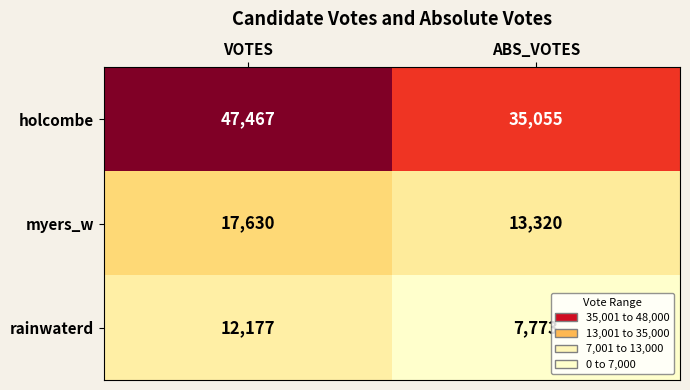

True or false: myers_w has a value of 17630 at VOTES.

True